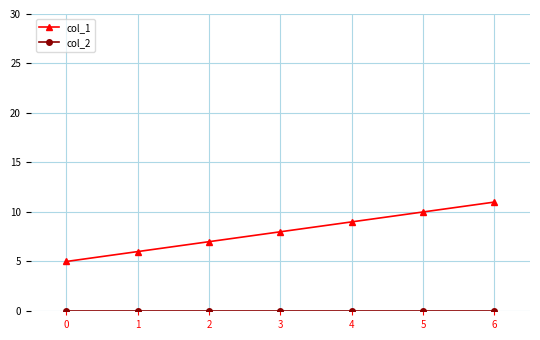

Rank the categories by col_1 value from lowest to highest.

0, 1, 2, 3, 4, 5, 6